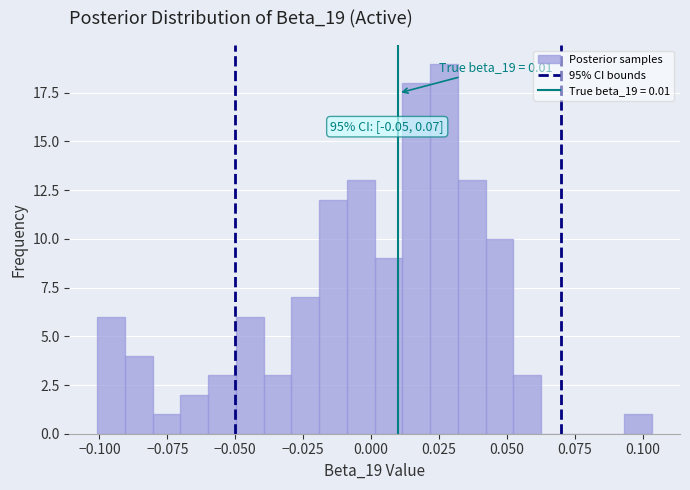

Read against the x-axis, roughly where is the centre of the tallest bar?

0.025